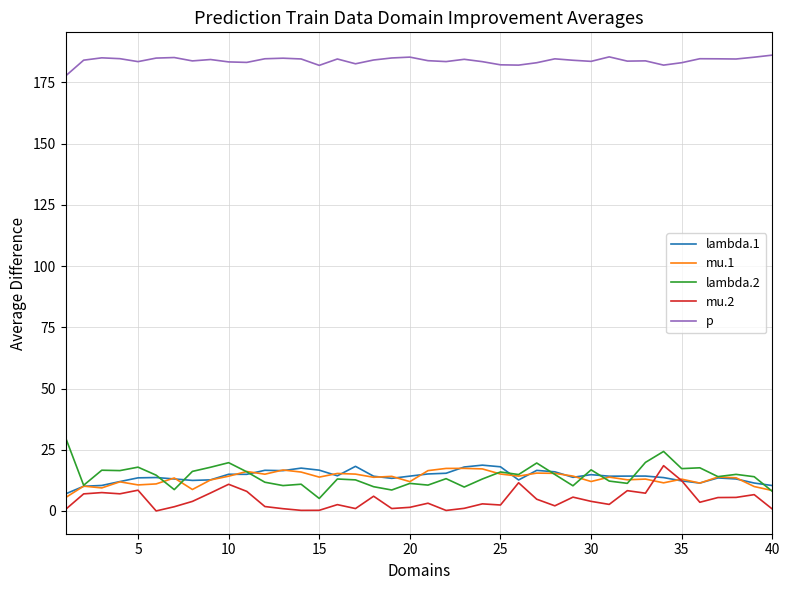

What is the greatest value displayed?

186.1